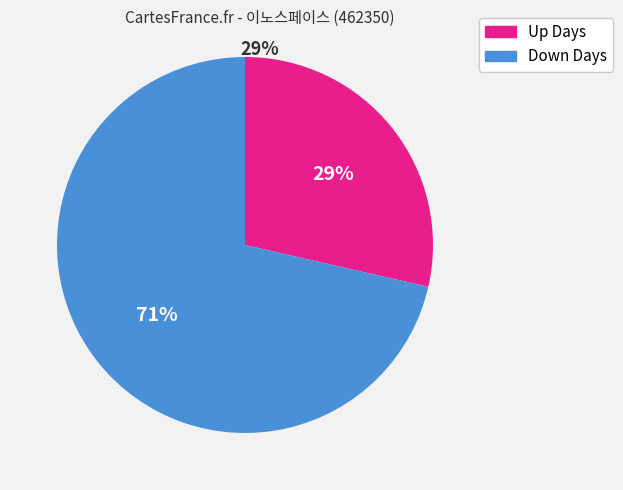

What percentage is the Down Days slice, to the nearest percent?

71%